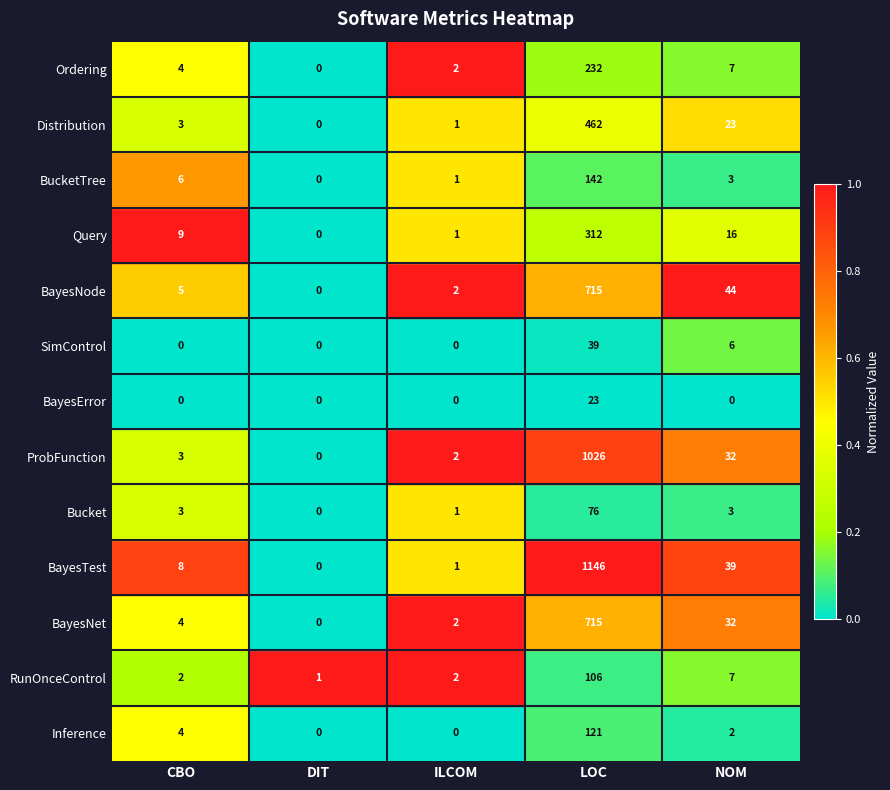

Between CBO and NOM, which series saw the biggest shift?

BayesNode